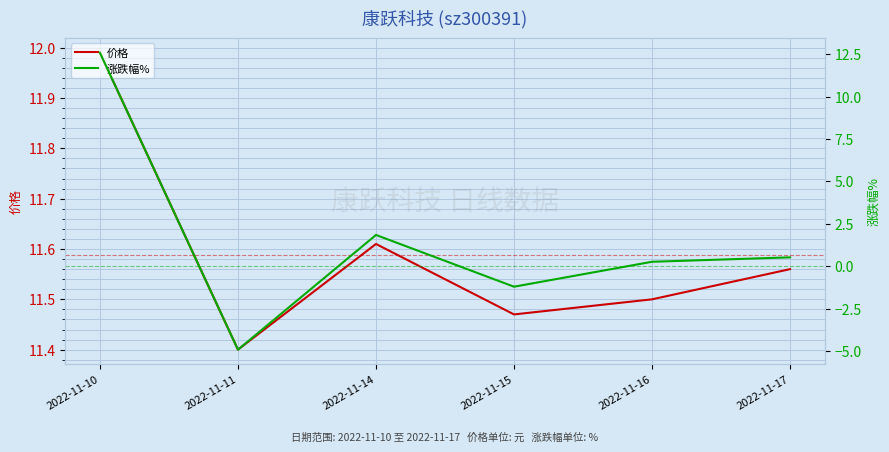

Where does the 涨跌幅% series first go above 0?

2022-11-10